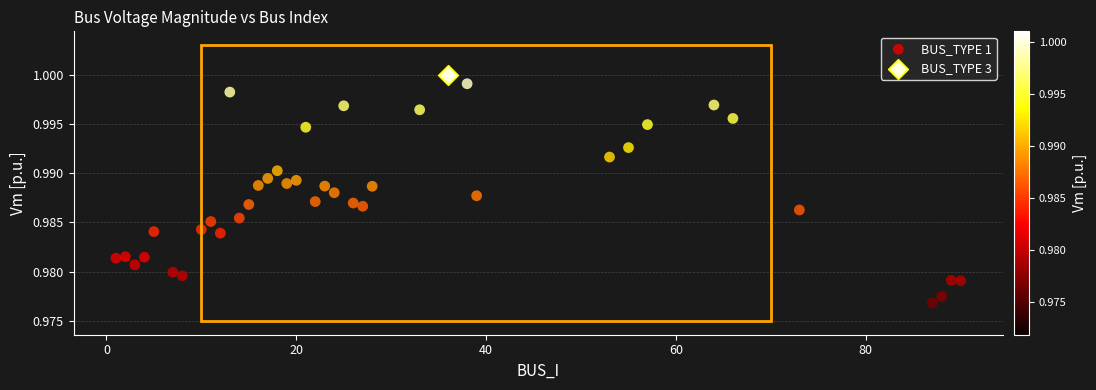

What are all the series names shown in the legend?

BUS_TYPE 1, BUS_TYPE 3